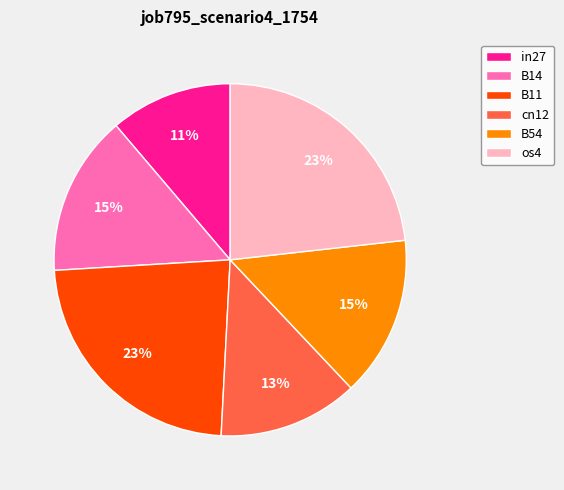

What is the smallest slice in the pie chart?

in27